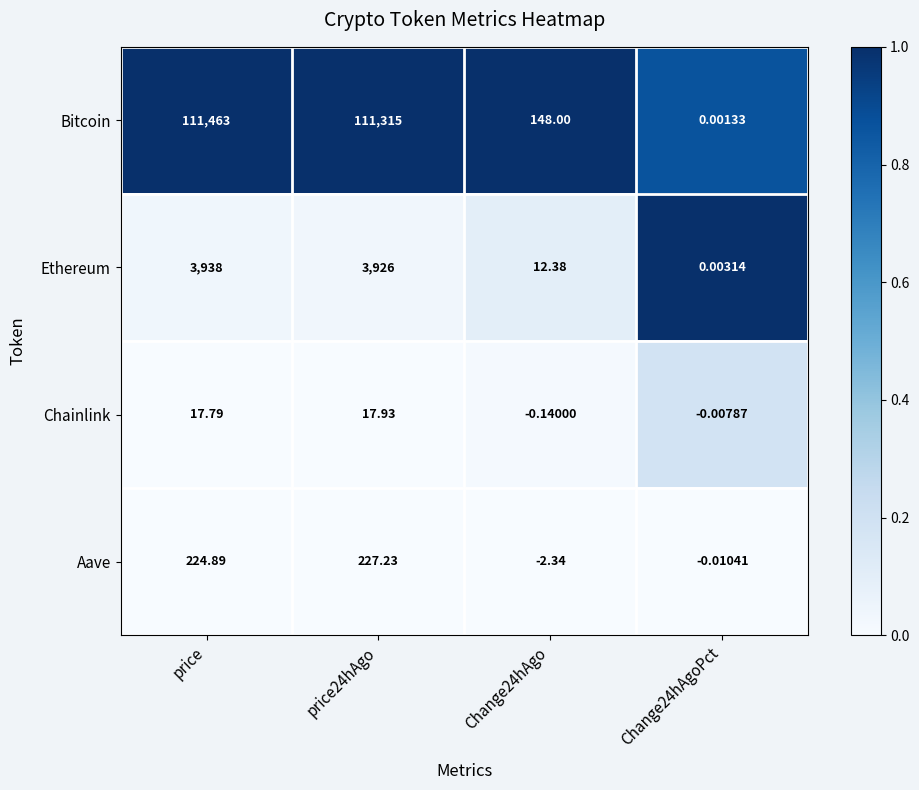

Which series has the widest spread of values?

Bitcoin